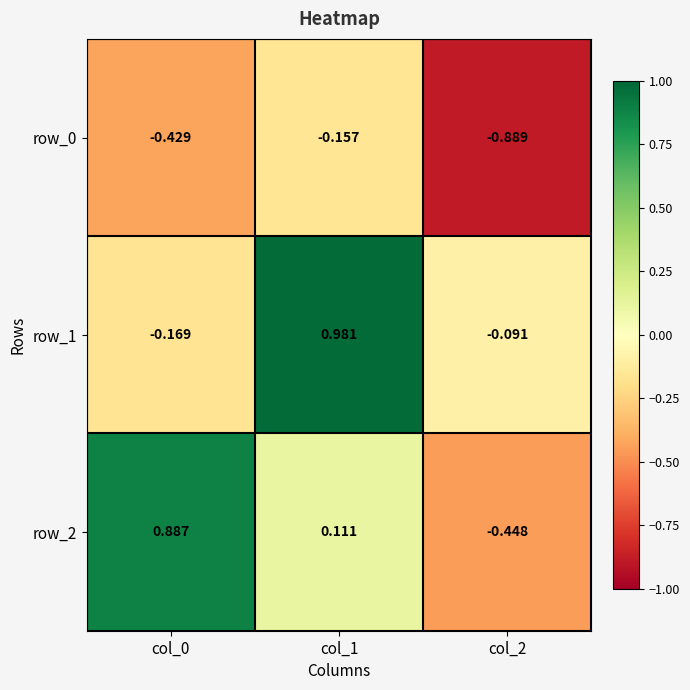

Is the value of row_2 at col_1 greater than the value of row_1 at col_0?

Yes